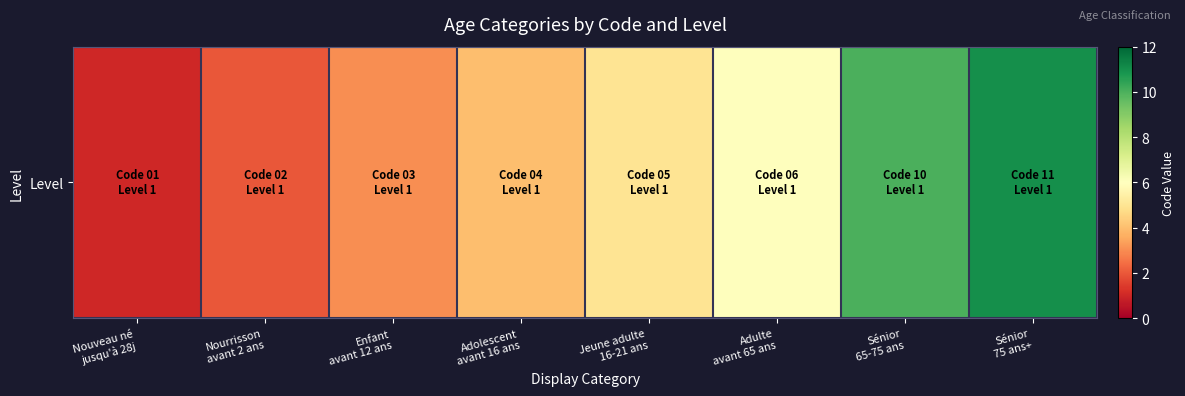

Reading left to right, list all the values displayed in this chart.

Nouveau né
jusqu'à 28j=1	Nourrisson
avant 2 ans=2	Enfant
avant 12 ans=3	Adolescent
avant 16 ans=4	Jeune adulte
16-21 ans=5	Adulte
avant 65 ans=6	Sénior
65-75 ans=10	Sénior
75 ans+=11